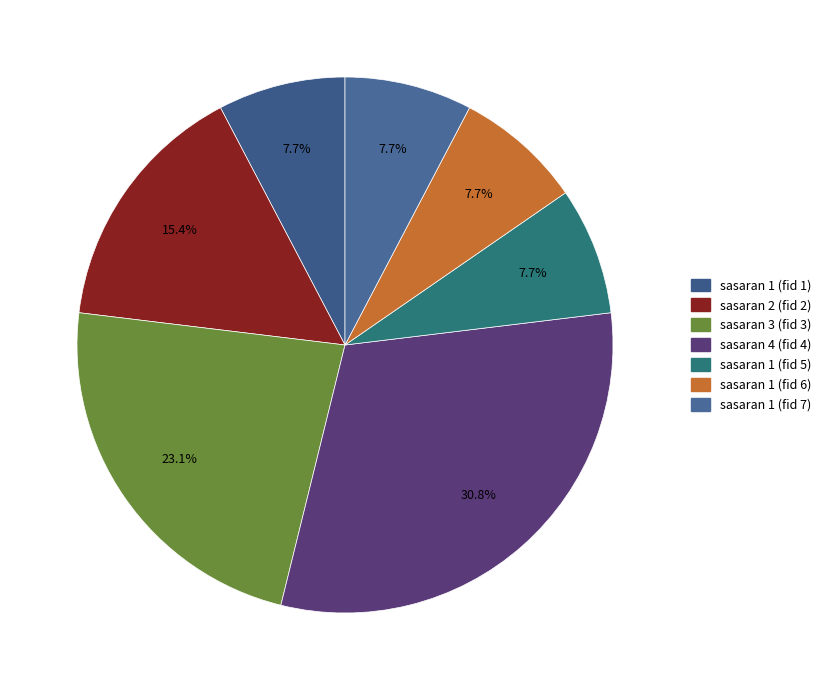

To the nearest percent, what is the combined percentage of sasaran 2 (fid 2) and sasaran 1 (fid 7)?

23%